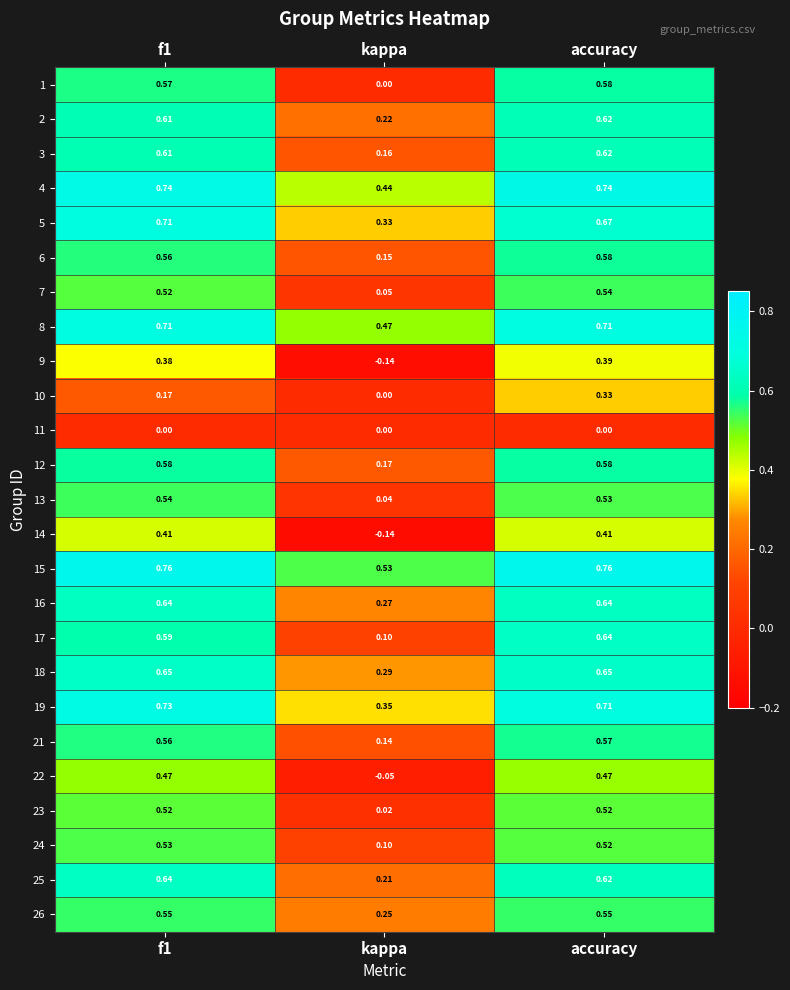

At which label is 1 closest to 0?

kappa